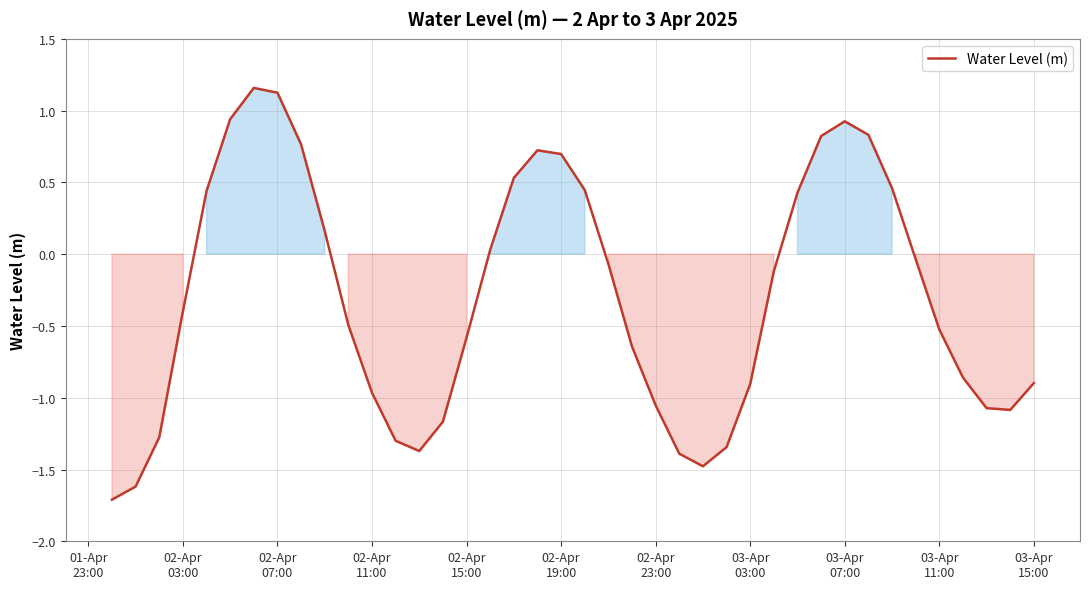

What is the minimum value shown in the chart?

-1.7